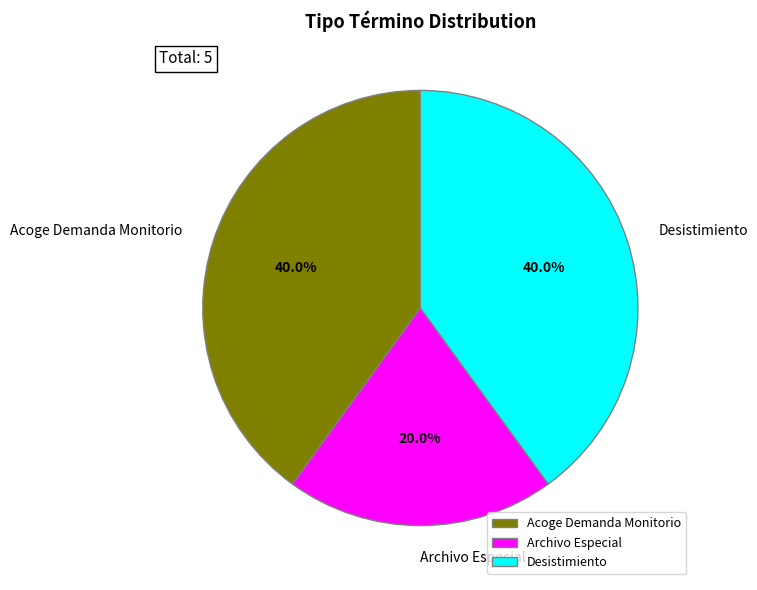

How many segments does this pie chart have?

3